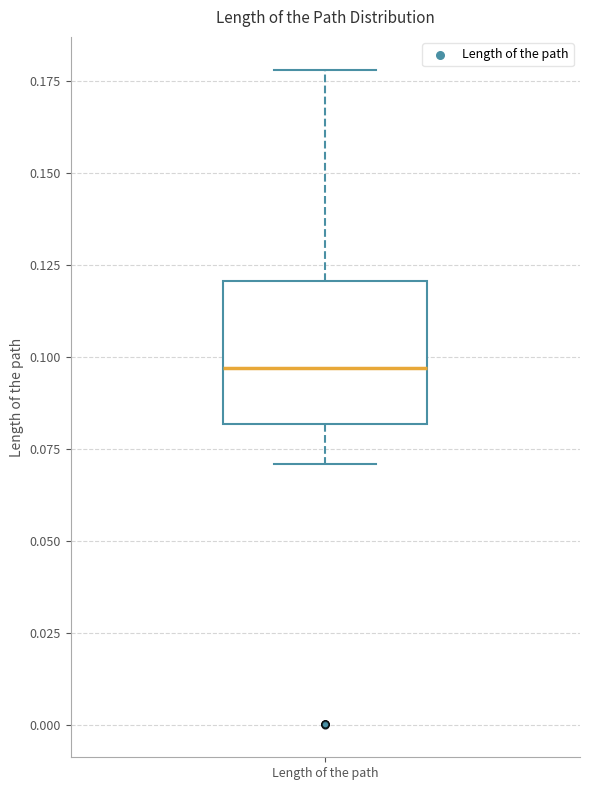

Transcribe this box plot: give where the median line is, the range the box spans, and where the two whiskers end, as read against the y-axis. The values are not printed on the chart, so give them approximately, as read against the axis.

median 0.095, box 0.080 to 0.120, whiskers 0.070 to 0.180